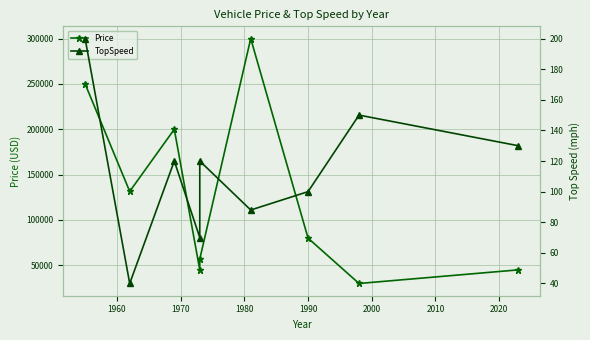

List the series in order of their peak value, lowest first.

TopSpeed, Price